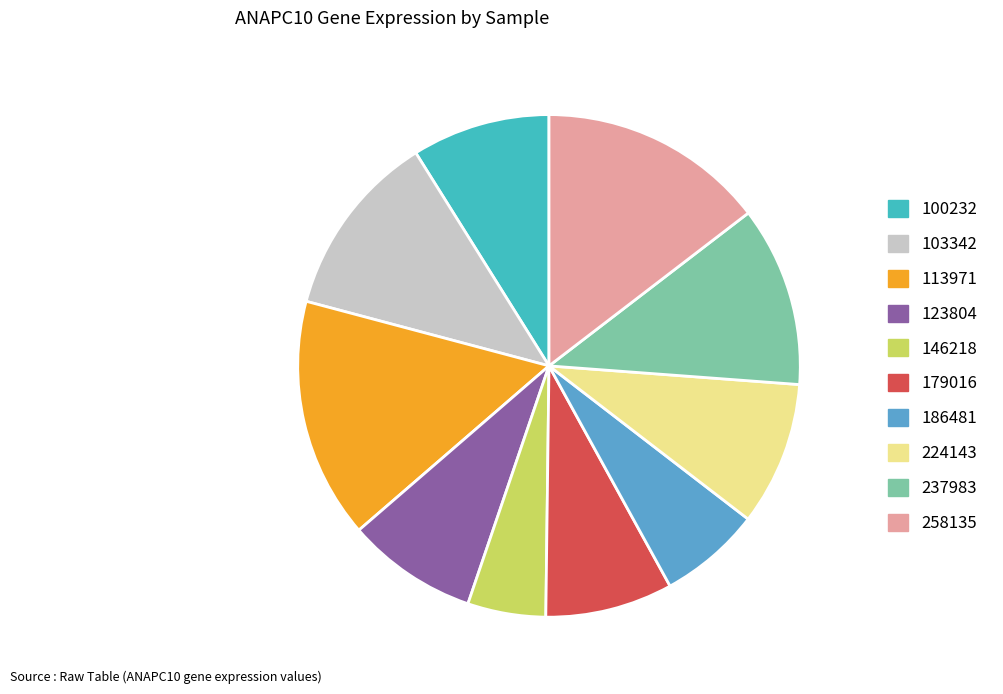

True or false: 100232 accounts for 15% of the total.

False